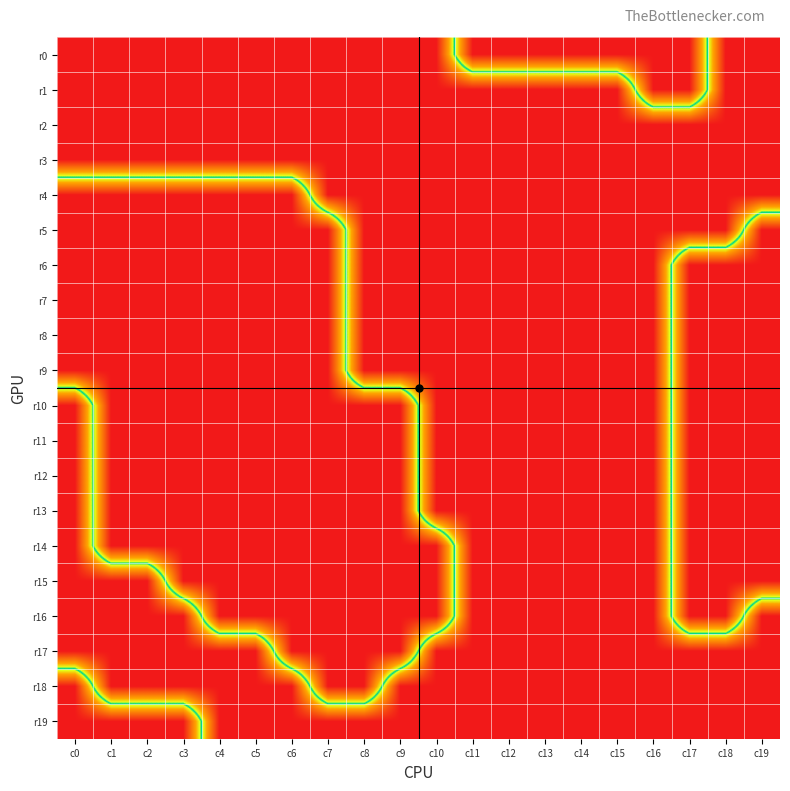

Between c10 and c8, which is larger?

c10